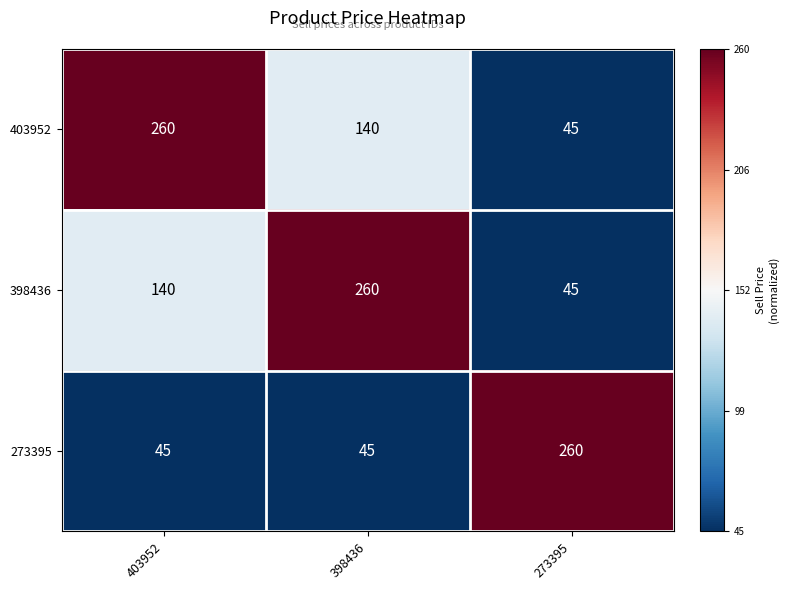

Where is 403952 nearest to the value 152?

398436